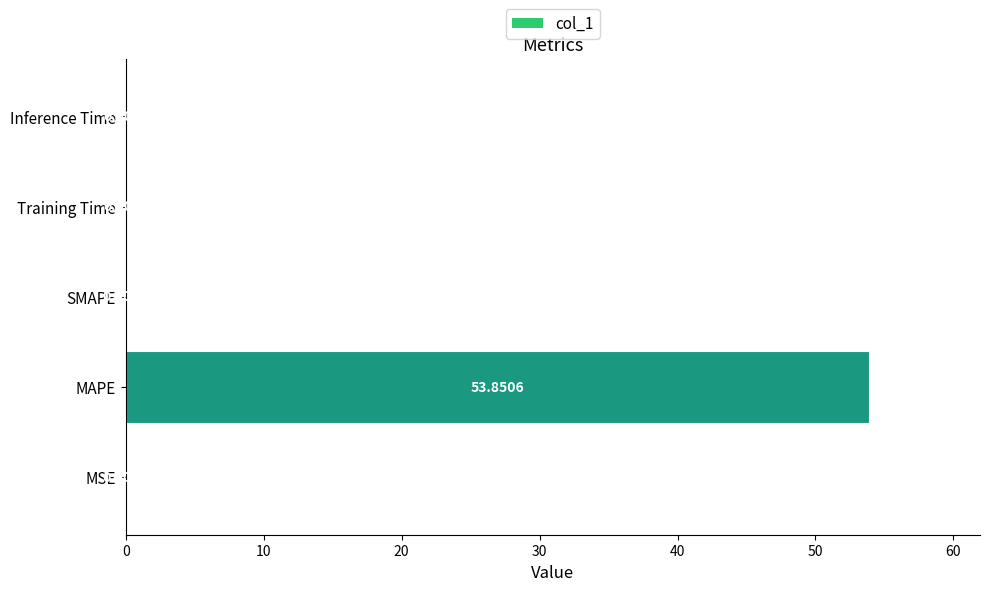

What is the average value?

10.8